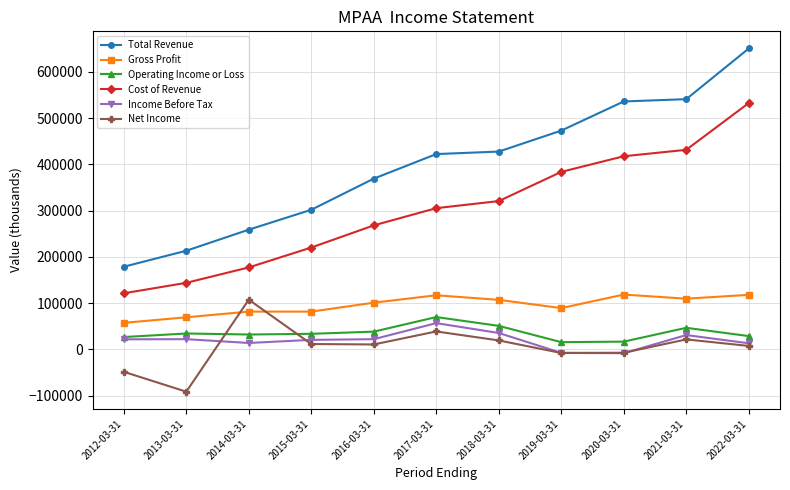

At which label does Total Revenue reach its minimum?

2012-03-31